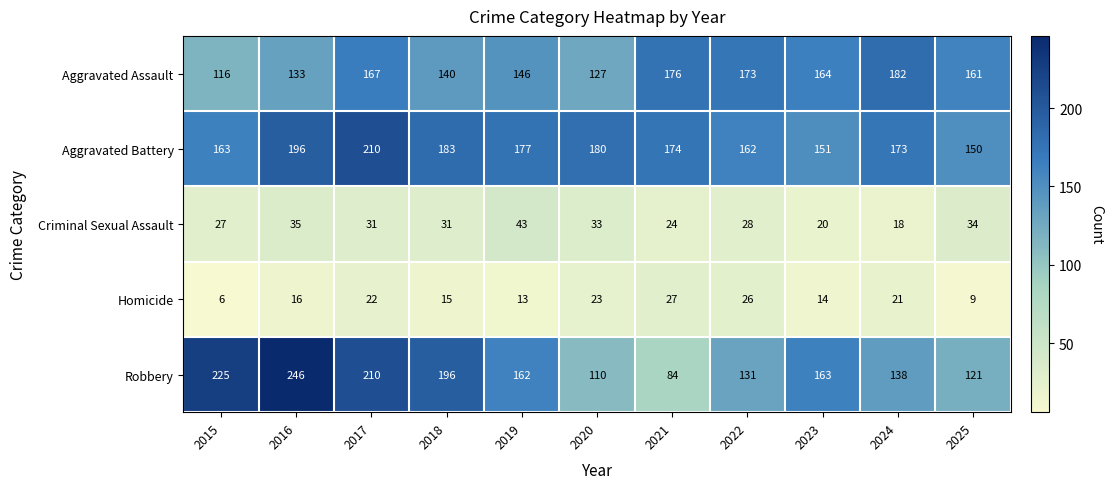

Rank the series at 2024 from highest to lowest value.

Aggravated Assault, Aggravated Battery, Robbery, Homicide, Criminal Sexual Assault